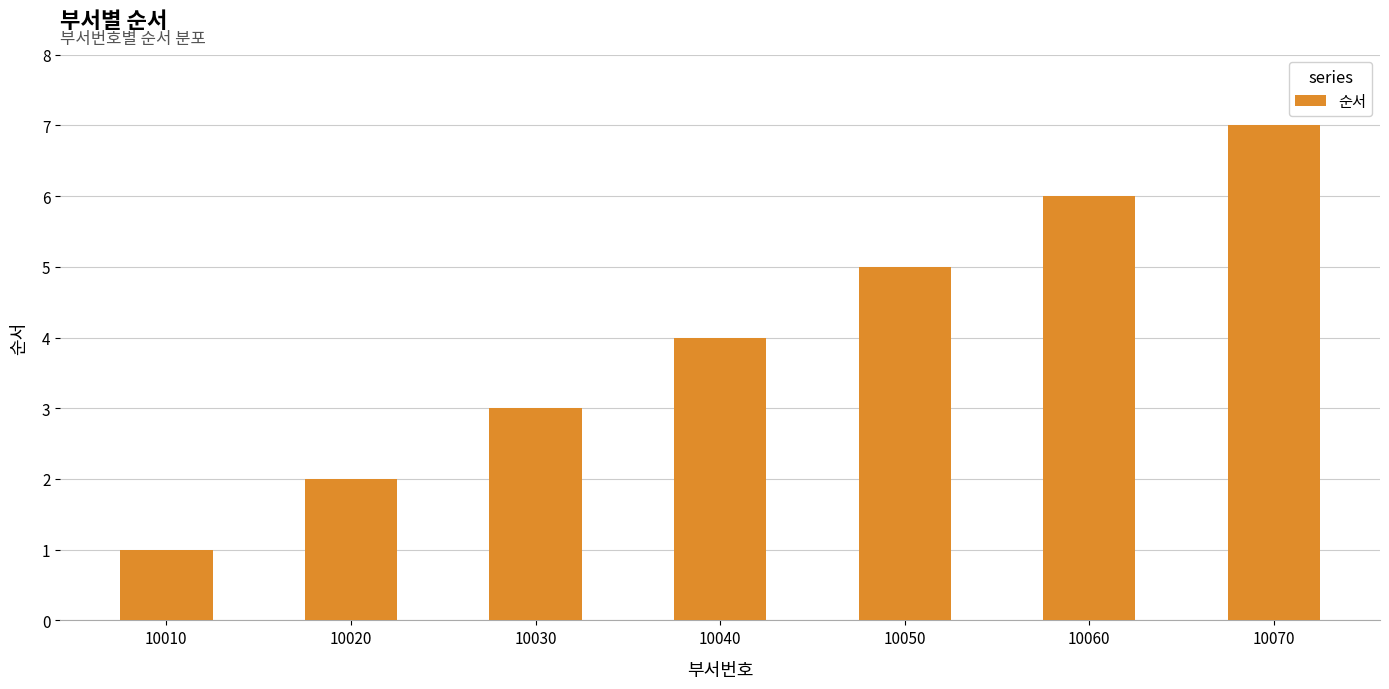

Read the value at 10060.

6